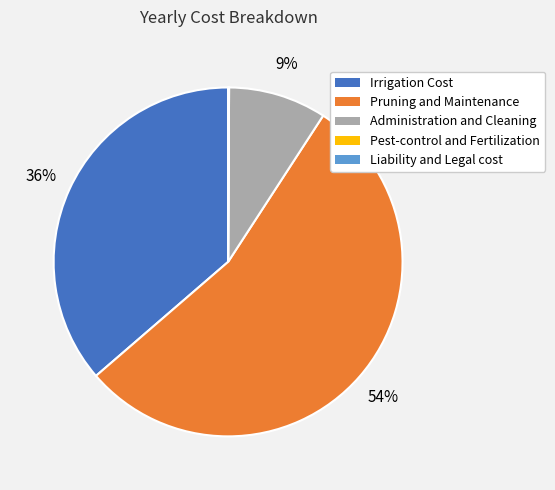

What is the majority slice?

Pruning and Maintenance